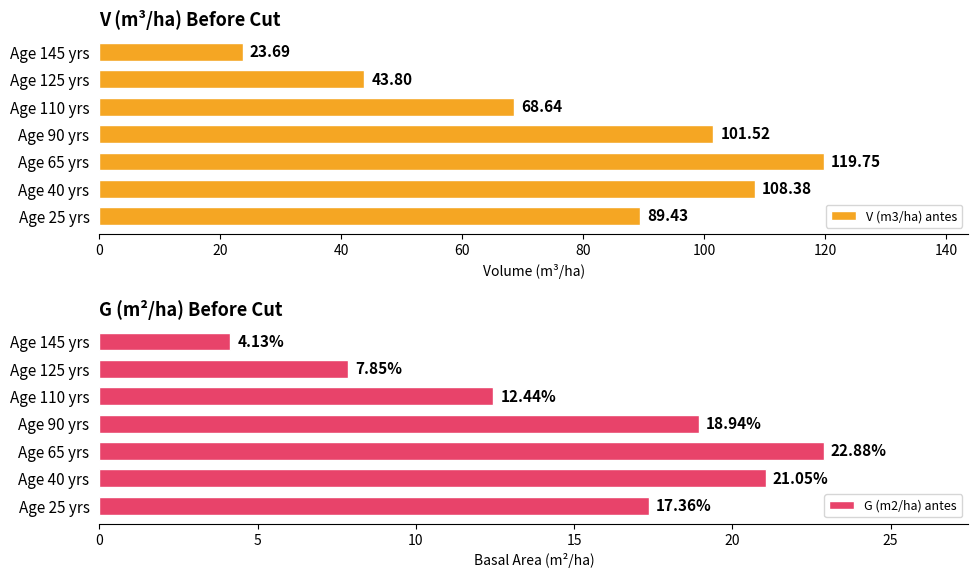

Which series has the largest total across all categories?

V (m3/ha) antes